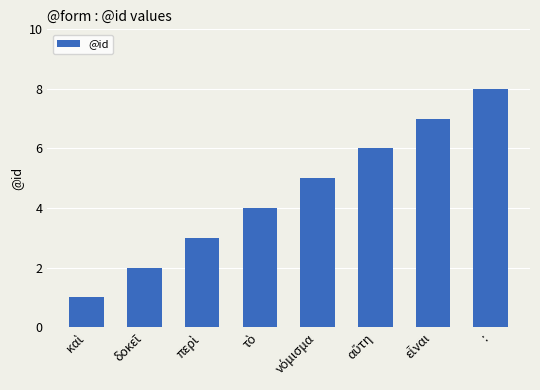

Reading left to right, extract all data points from this chart.

1	2	3	4	5	6	7	8